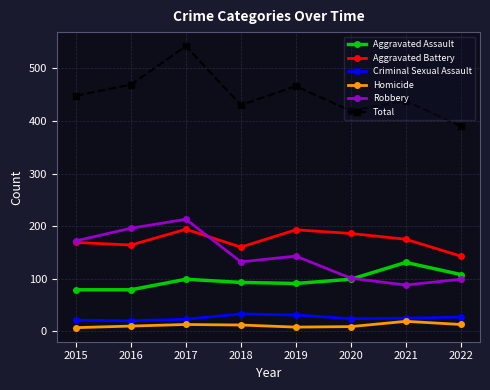

At which category does Aggravated Battery reach its first local peak?

2017